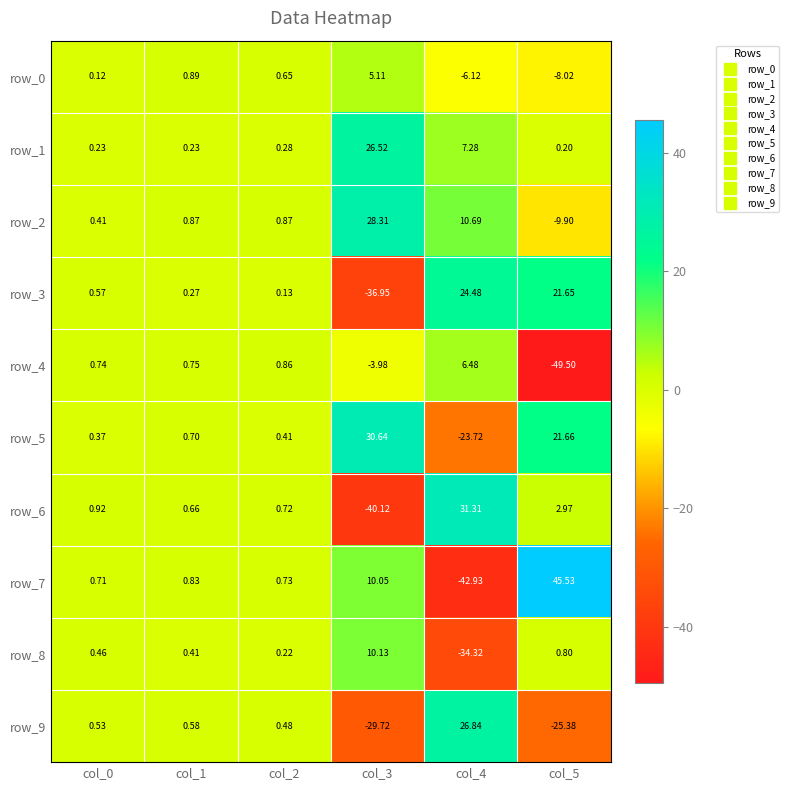

Is the value of row_0 at col_2 greater than the value of row_1 at col_0?

Yes